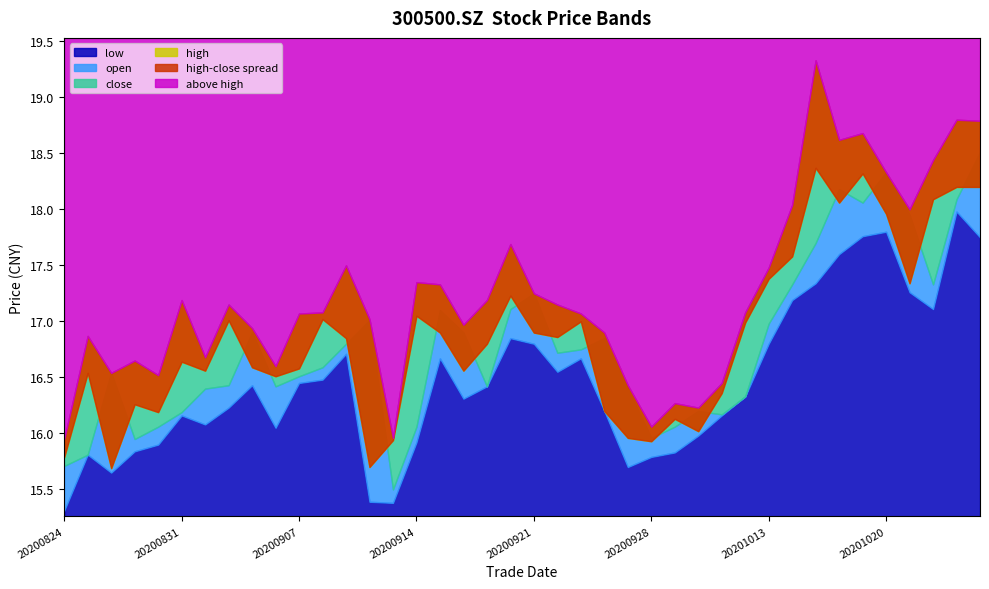

Reading left to right, list all the values displayed in this chart.

open: 20200824=15.7	20200825=15.8	20200826=16.5	20200827=15.9	20200828=16.1	20200831=16.2	20200901=16.4	20200902=16.4	20200903=16.9	20200904=16.4	20200907=16.5	20200908=16.6	20200909=16.8	20200910=17.0	20200911=15.5	20200914=16.1	20200915=17.1	20200916=16.9	20200917=16.4	20200918=17.1	20200921=17.2	20200922=16.7	20200923=16.8	20200924=16.9	20200925=16.4	20200928=16.0	20200929=16.1	20200930=16.2	20201009=16.2	20201012=16.3	20201013=17.0	20201014=17.3	20201015=17.7	20201016=18.2	20201019=18.1	20201020=18.3	20201021=17.9	20201022=17.3	20201023=18.1	20201026=18.5
close: 20200824=15.8	20200825=16.5	20200826=15.7	20200827=16.3	20200828=16.2	20200831=16.6	20200901=16.6	20200902=17.0	20200903=16.6	20200904=16.5	20200907=16.6	20200908=17.0	20200909=16.9	20200910=15.7	20200911=15.9	20200914=17.1	20200915=16.9	20200916=16.6	20200917=16.8	20200918=17.2	20200921=16.9	20200922=16.9	20200923=17.0	20200924=16.2	20200925=16.0	20200928=15.9	20200929=16.1	20200930=16.0	20201009=16.4	20201012=17.0	20201013=17.4	20201014=17.6	20201015=18.4	20201016=18.1	20201019=18.3	20201020=18.0	20201021=17.3	20201022=18.1	20201023=18.2	20201026=18.2
high: 20200824=15.9	20200825=16.9	20200826=16.5	20200827=16.6	20200828=16.5	20200831=17.2	20200901=16.7	20200902=17.1	20200903=16.9	20200904=16.6	20200907=17.1	20200908=17.1	20200909=17.5	20200910=17.0	20200911=16.0	20200914=17.4	20200915=17.3	20200916=17.0	20200917=17.2	20200918=17.7	20200921=17.2	20200922=17.1	20200923=17.1	20200924=16.9	20200925=16.4	20200928=16.1	20200929=16.3	20200930=16.2	20201009=16.4	20201012=17.1	20201013=17.5	20201014=18.0	20201015=19.3	20201016=18.6	20201019=18.7	20201020=18.3	20201021=18.0	20201022=18.4	20201023=18.8	20201026=18.8
low: 20200824=15.3	20200825=15.8	20200826=15.7	20200827=15.8	20200828=15.9	20200831=16.2	20200901=16.1	20200902=16.2	20200903=16.4	20200904=16.1	20200907=16.4	20200908=16.5	20200909=16.7	20200910=15.4	20200911=15.4	20200914=15.9	20200915=16.7	20200916=16.3	20200917=16.4	20200918=16.9	20200921=16.8	20200922=16.6	20200923=16.7	20200924=16.2	20200925=15.7	20200928=15.8	20200929=15.8	20200930=16.0	20201009=16.2	20201012=16.3	20201013=16.8	20201014=17.2	20201015=17.3	20201016=17.6	20201019=17.8	20201020=17.8	20201021=17.3	20201022=17.1	20201023=18.0	20201026=17.8